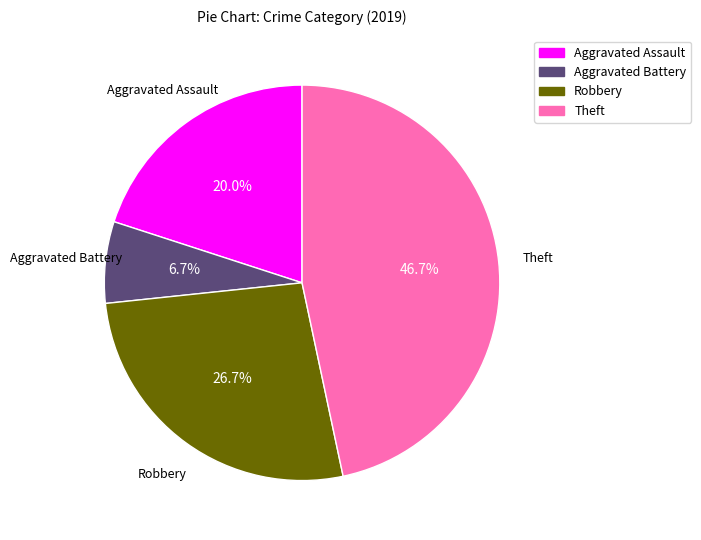

How many slices are in this pie chart?

4